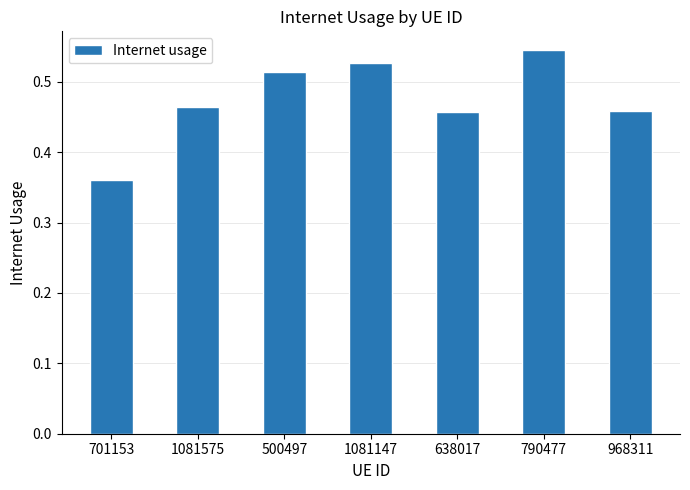

What is the sum of the values at 790477 and 638017?

1.0